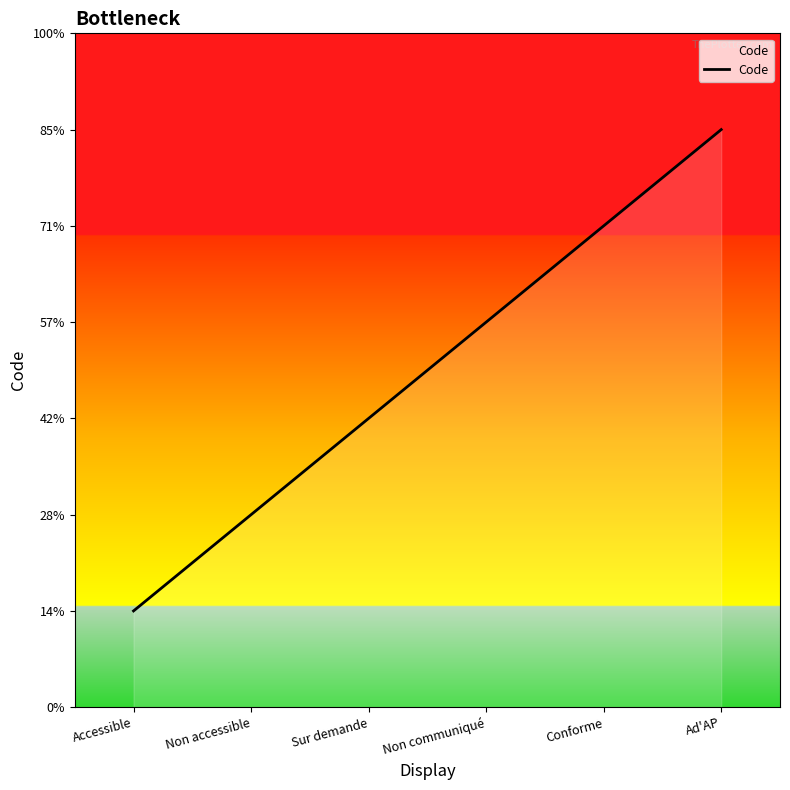

What is the label of the 5th point from the left?

Conforme